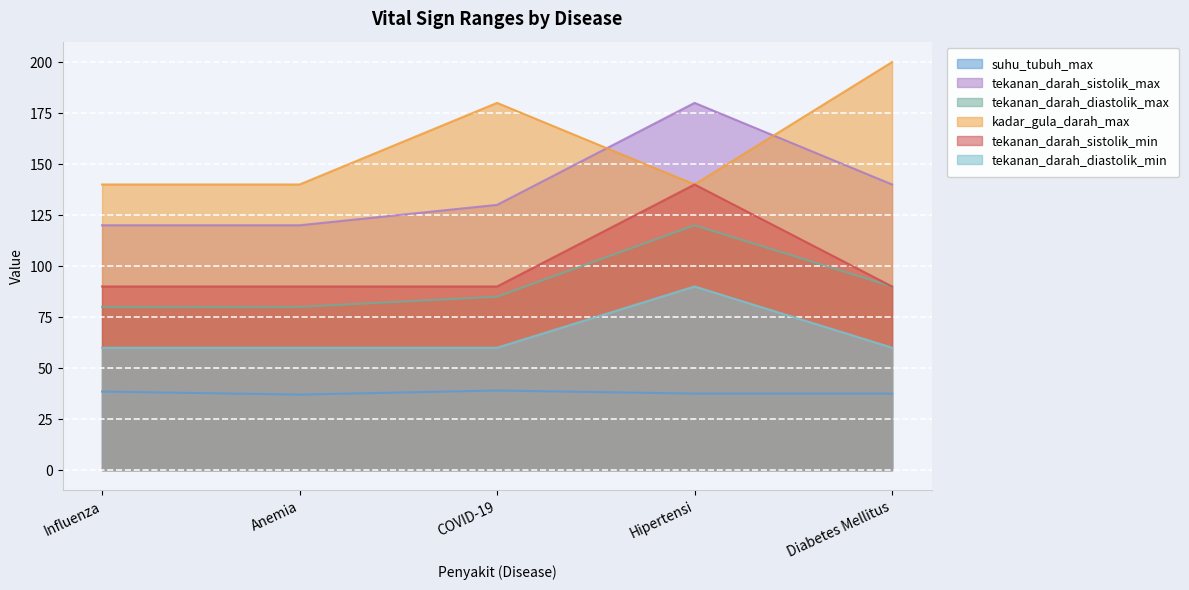

Which category has the lowest value in the suhu_tubuh_max series?

Anemia